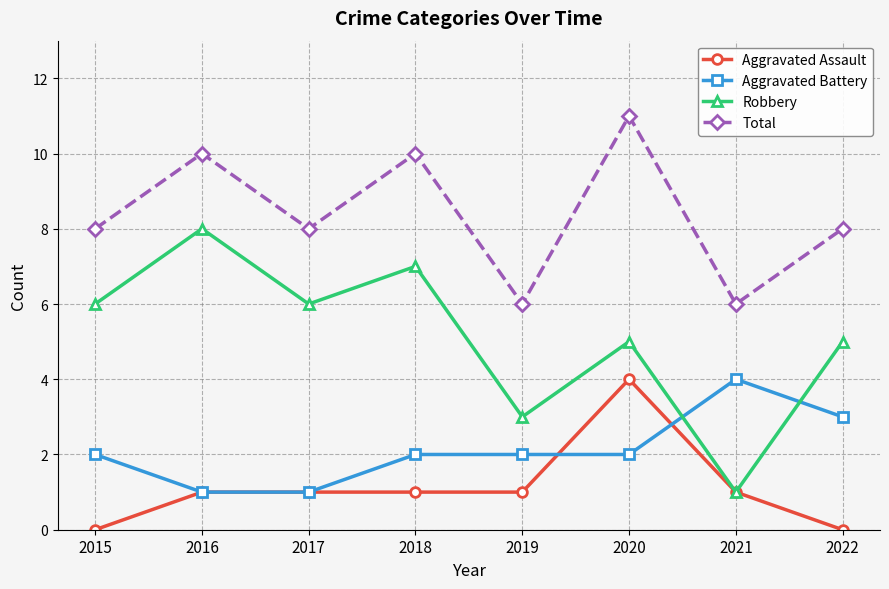

What is the total value across all series at 2021?

12